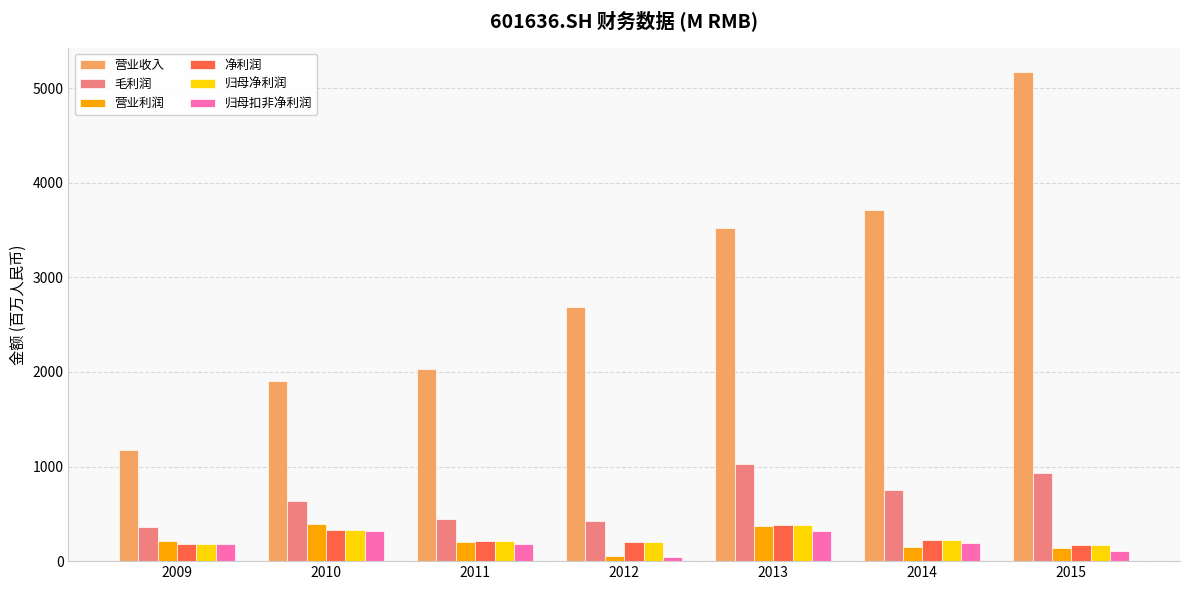

What is the highest value of the 营业收入 series?

5169.5